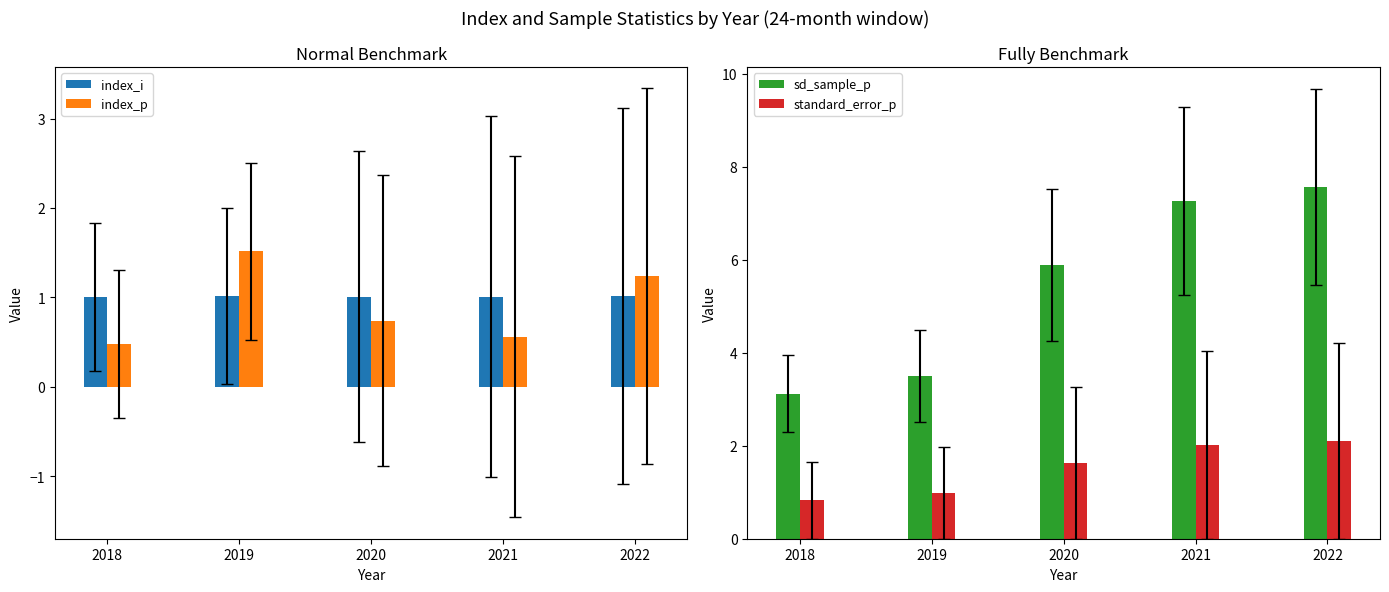

Is it true that index_p equals 0.5 at 2019?

False